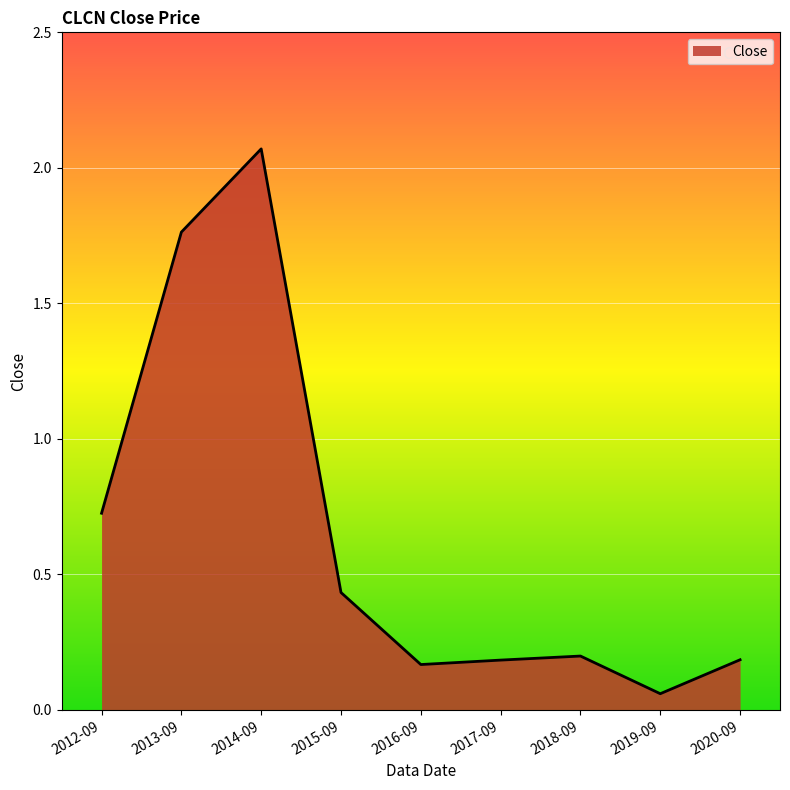

What position from the right is 2018-09?

3